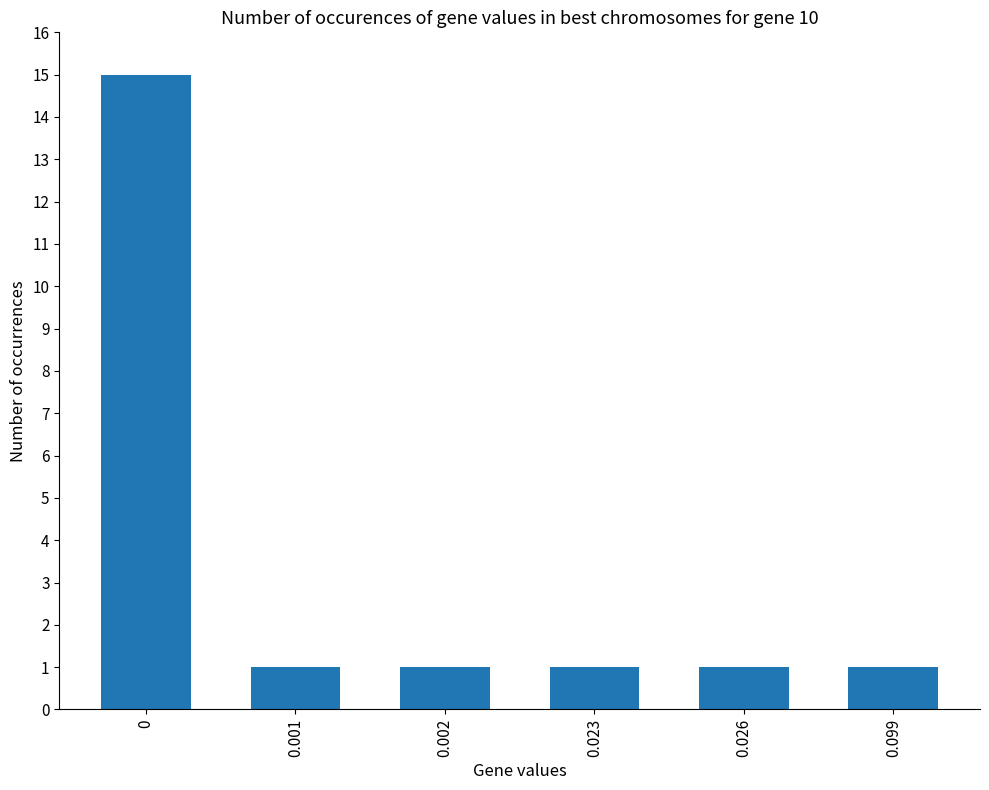

Count the number of data series in this chart.

1